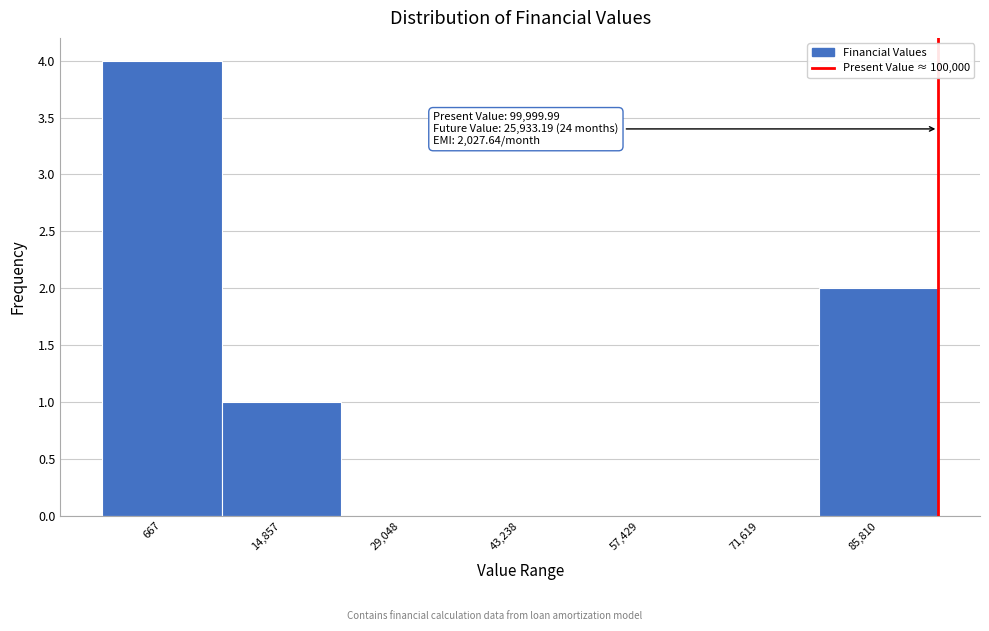

Reading left to right, transcribe all the data shown in this chart.

667=4	14,857=1	29,048=0	43,238=0	57,429=0	71,619=0	85,810=2